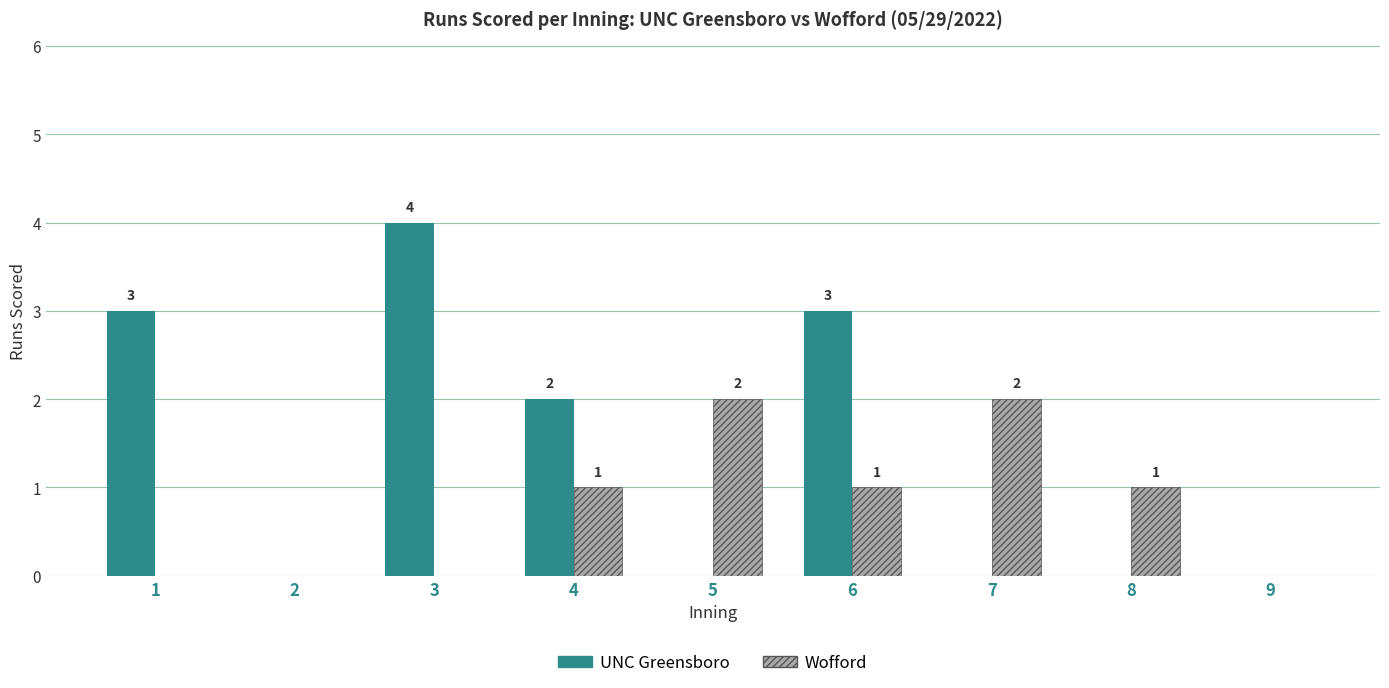

Is the value of UNC Greensboro at 7 greater than the value of Wofford at 8?

No